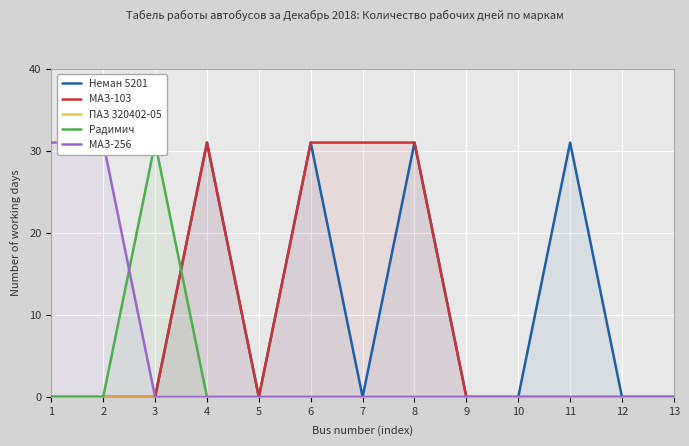

True or false: ПАЗ 320402-05 and Радимич cross at least once.

False